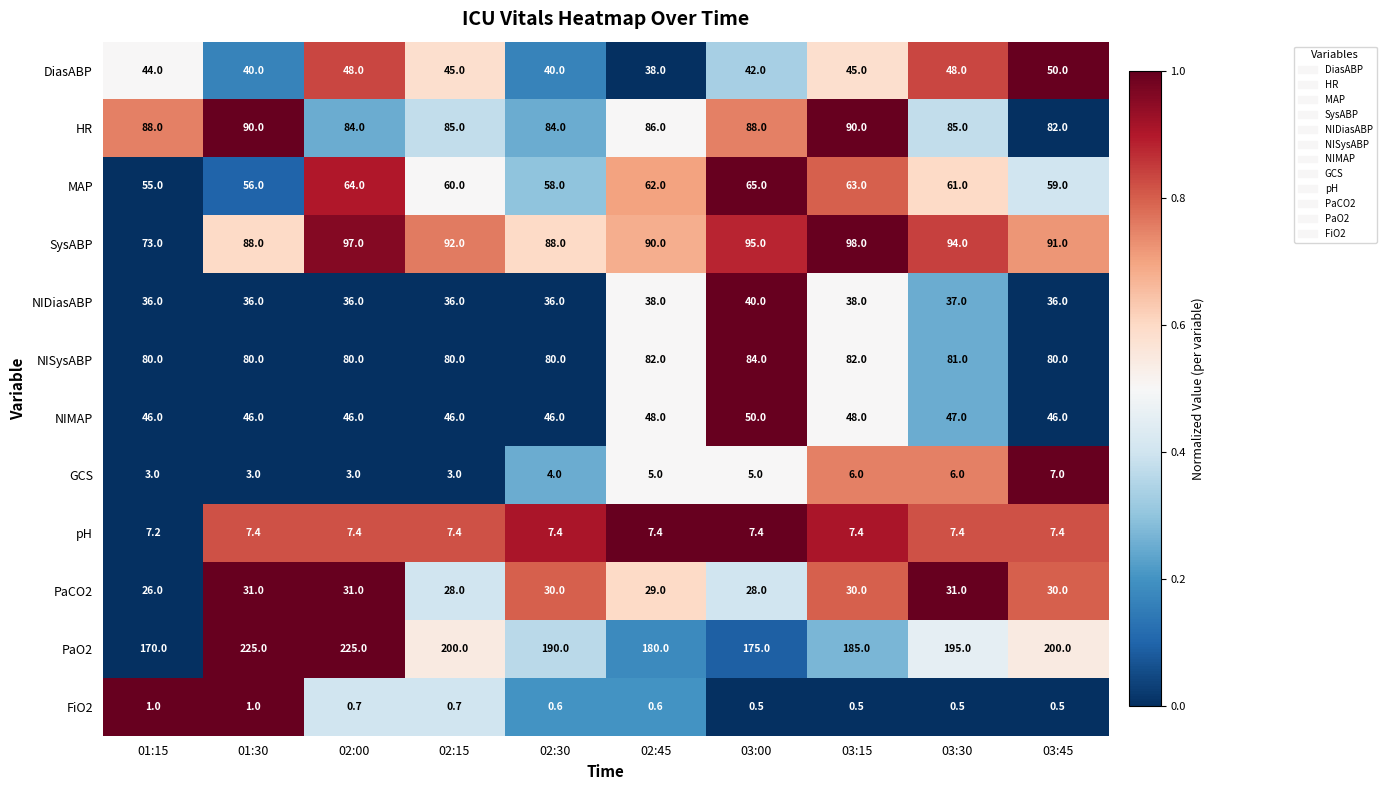

How many series are shown in this chart?

12